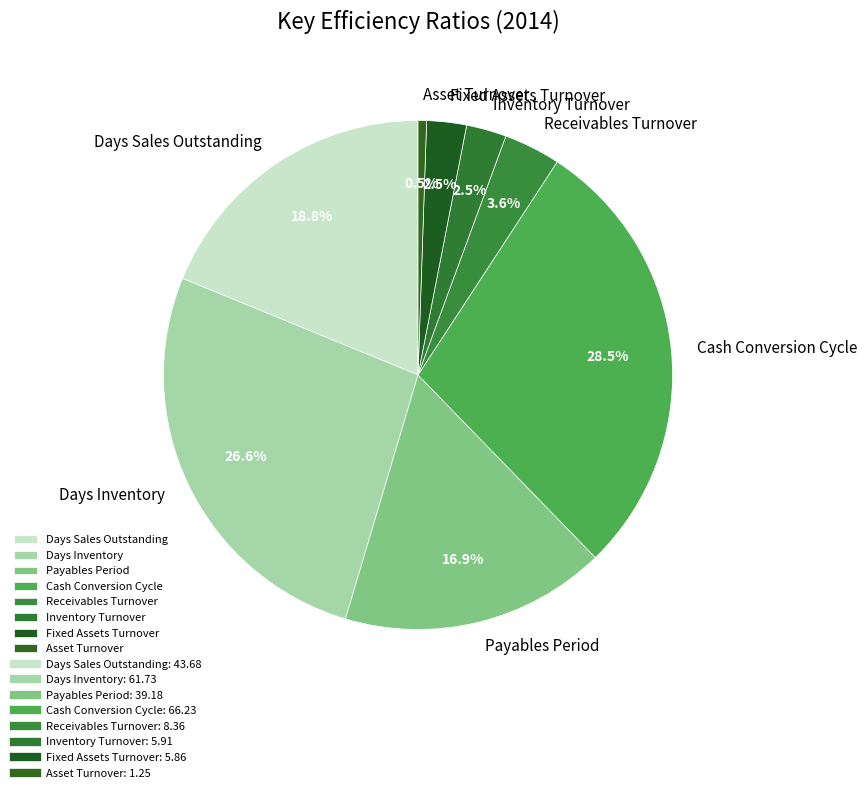

Which has a higher value, Receivables Turnover or Asset Turnover?

Receivables Turnover